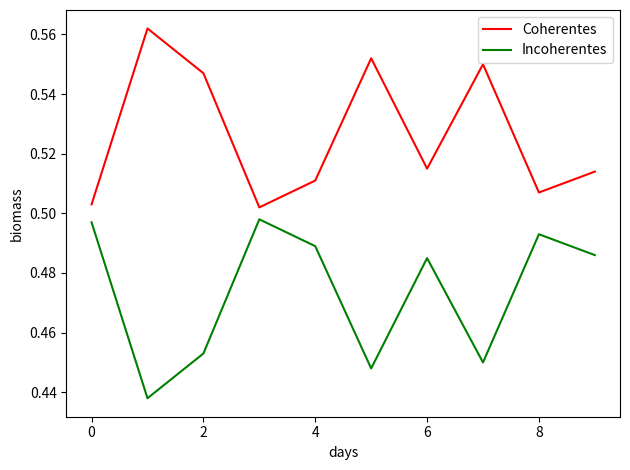

Does the chart have visible grid lines?

No